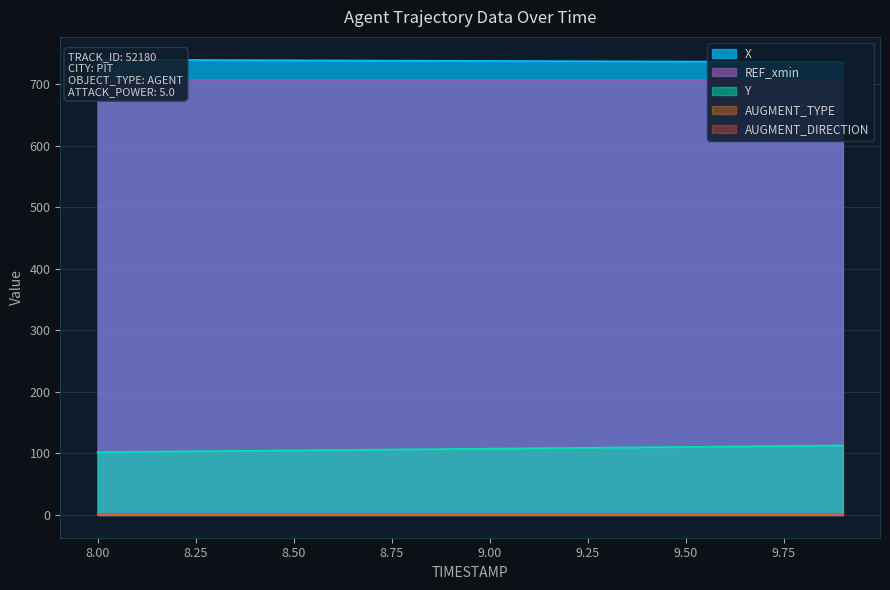

True or false: REF_xmin has a value of 338.5 at 8.7.

False